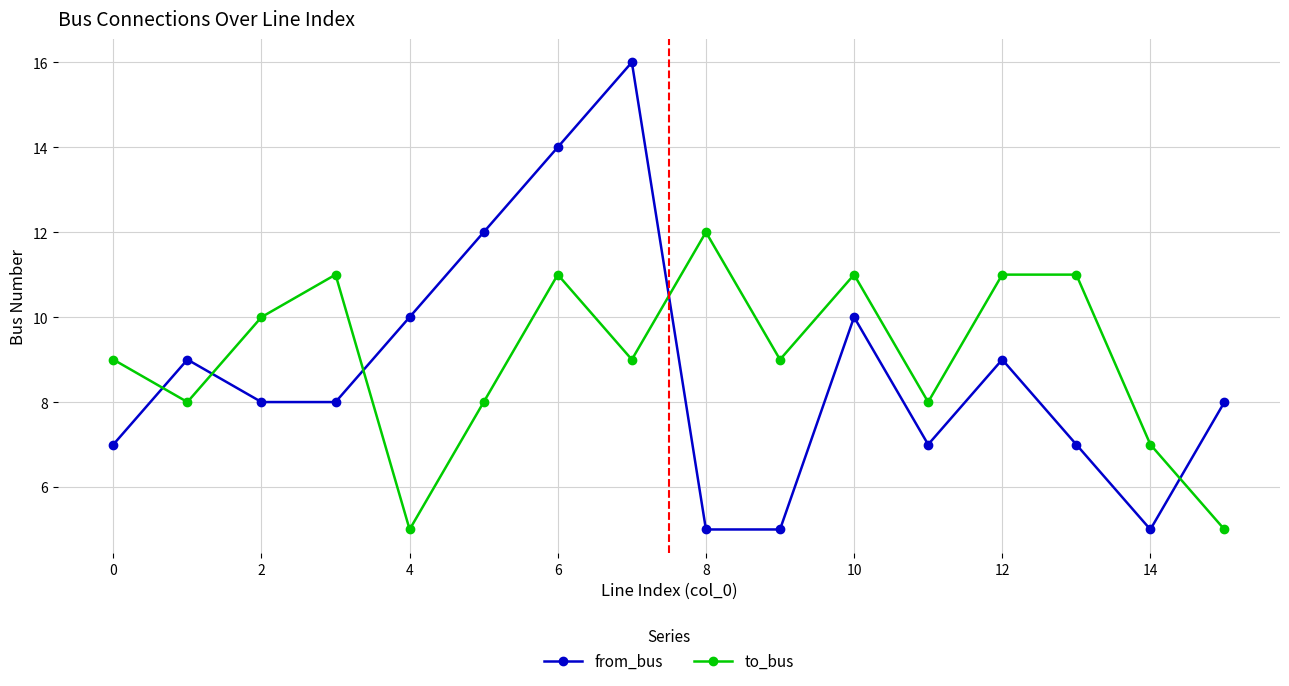

What is the minimum value for to_bus?

5